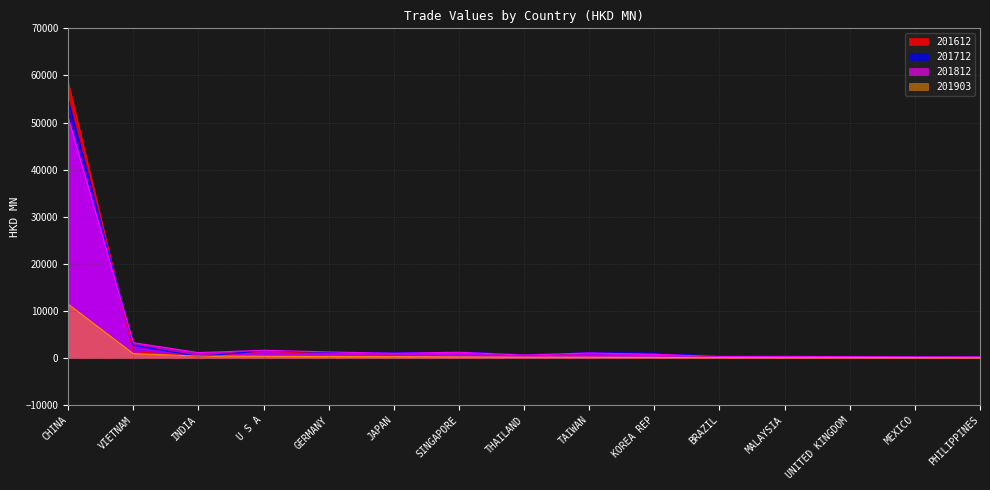

What is the label of the 7th point from the left?

SINGAPORE